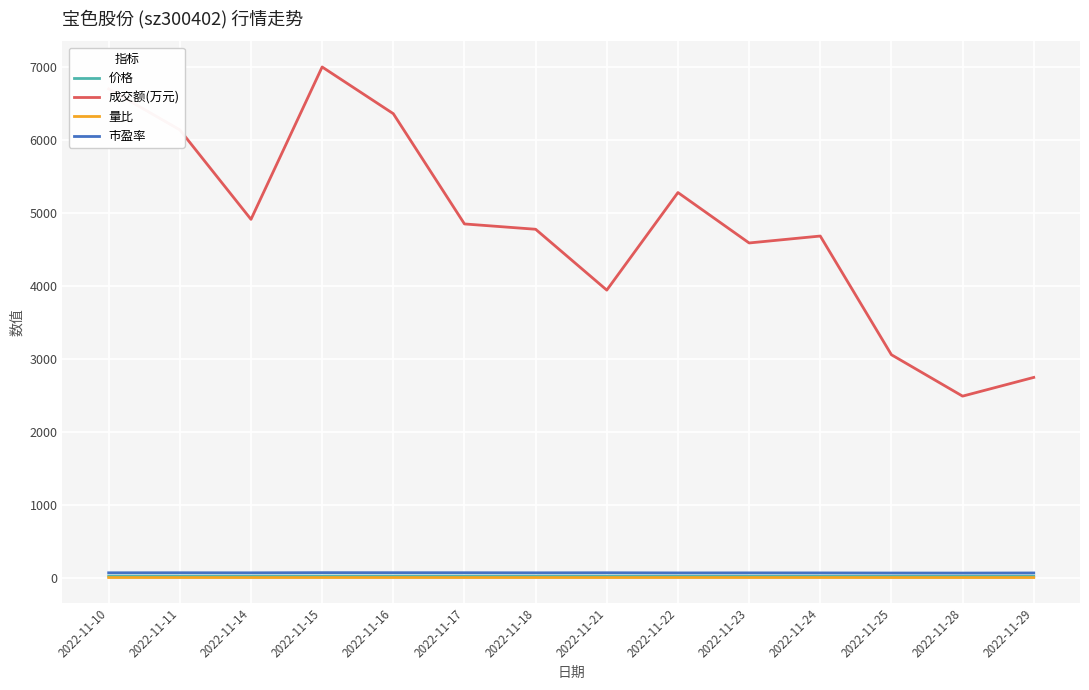

Which series has the largest total across all categories?

成交额(万元)